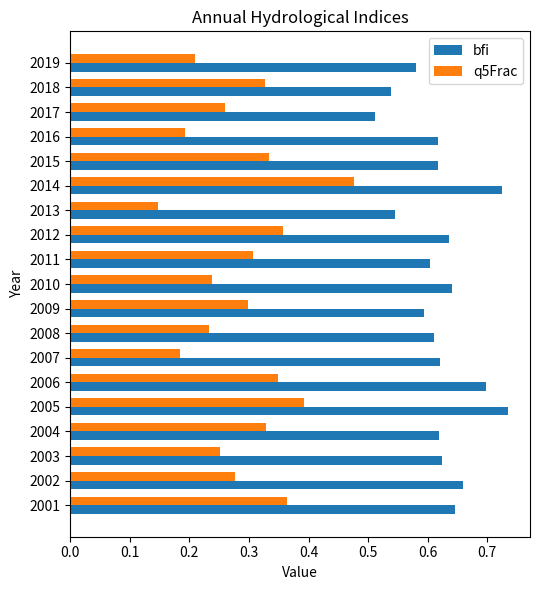

Count the bfi values in the range 0 to 1.

19